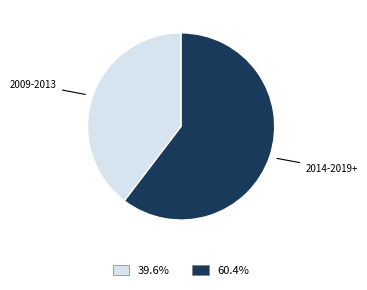

Is there a majority slice in this chart?

Yes